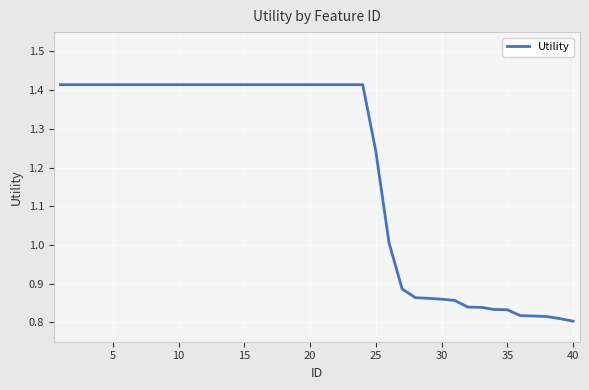

How many lines are shown in the chart?

1